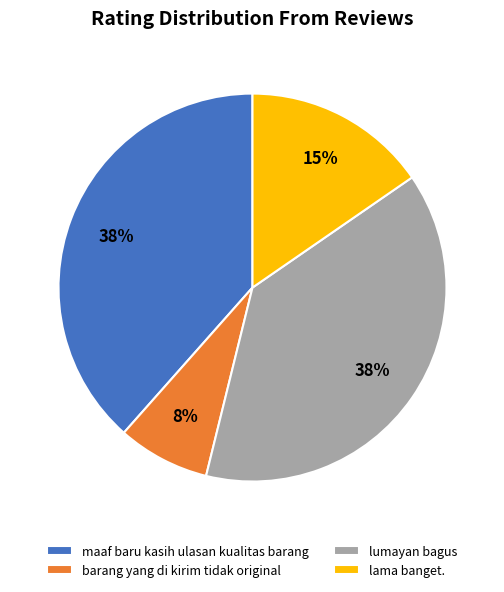

Which category has the smallest portion of the pie?

barang yang di kirim tidak original